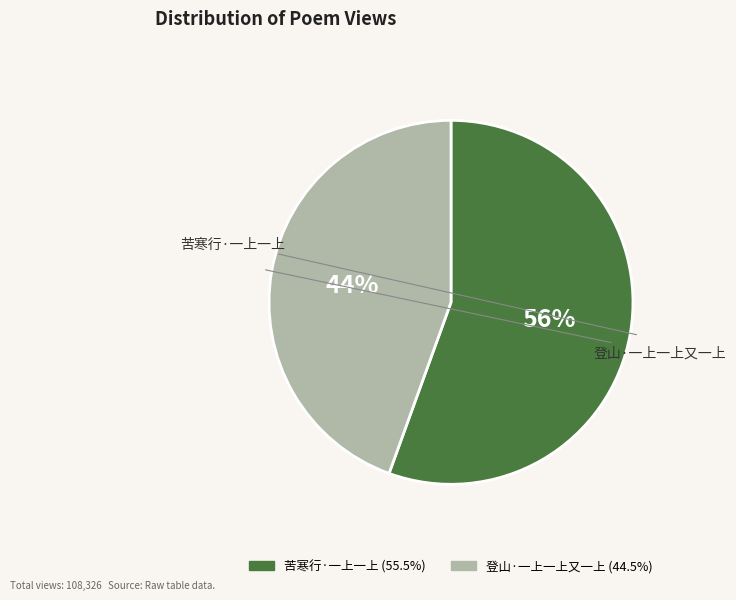

Is there any slice that represents more than half of the pie?

Yes